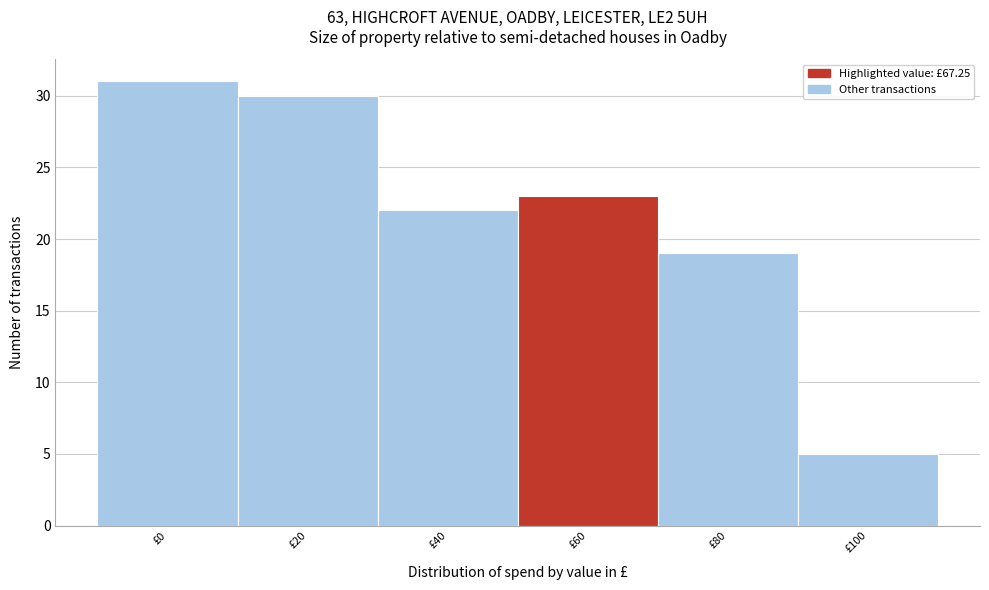

Reading left to right, list all the values displayed in this chart.

31	30	22	23	19	5